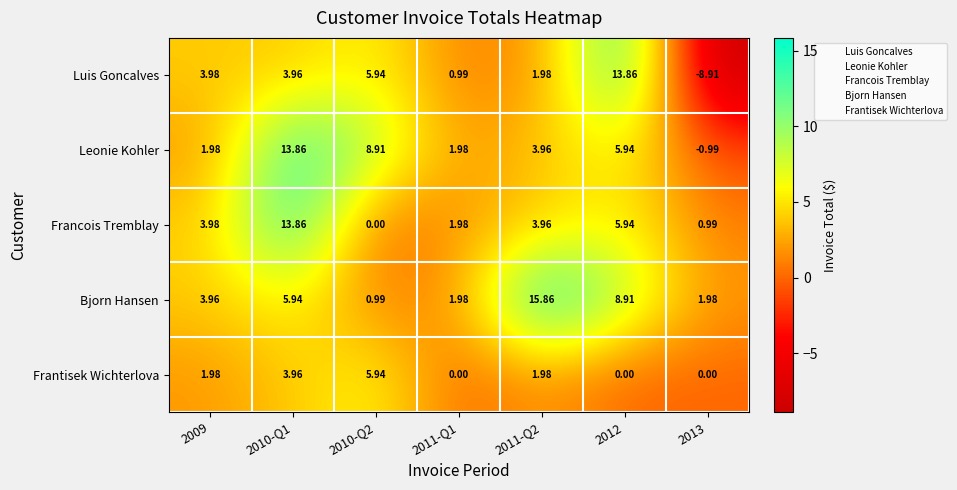

What is the total value across all series at 2013?

-6.9